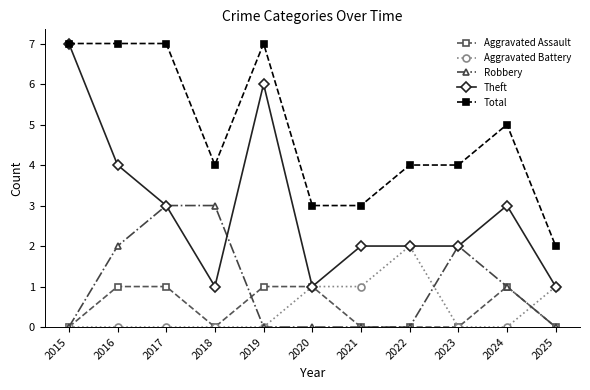

How many categories are shown in the chart?

11